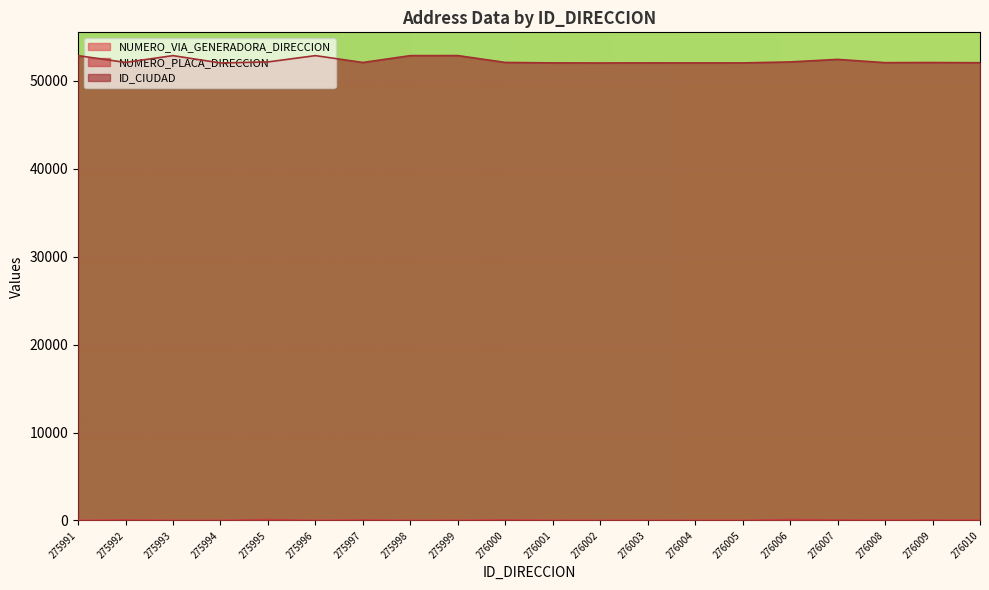

At which category is the sum across all series the highest?

275999